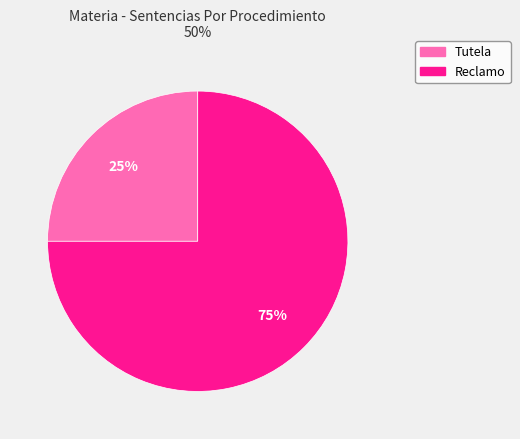

What is the largest slice in the pie chart?

Reclamo